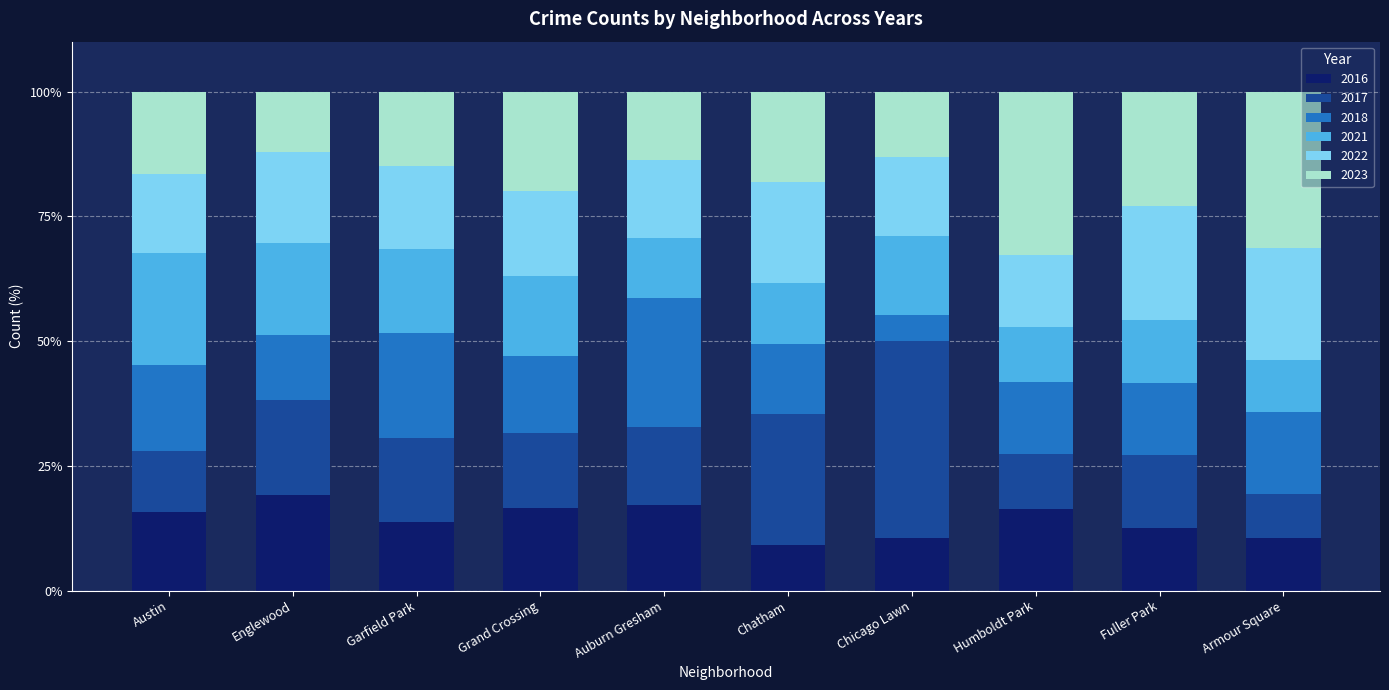

What is the minimum value for 2016?

9.1